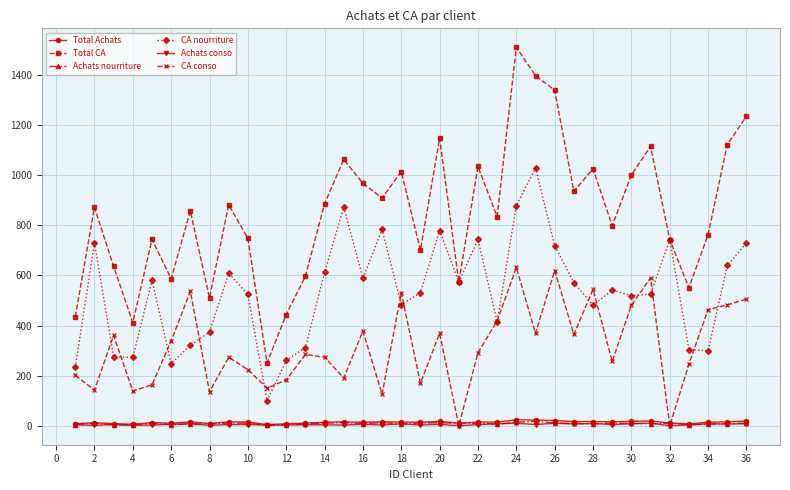

How many values in the Total CA series exceed 871?

18